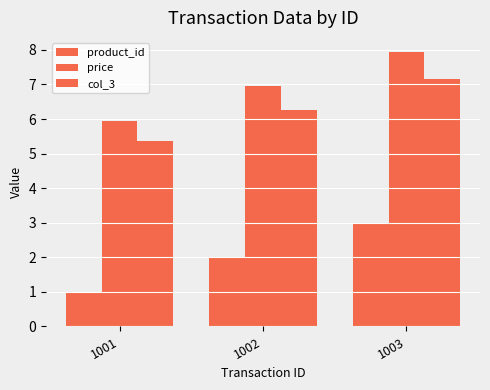

How many values in the col_3 series exceed 6?

2